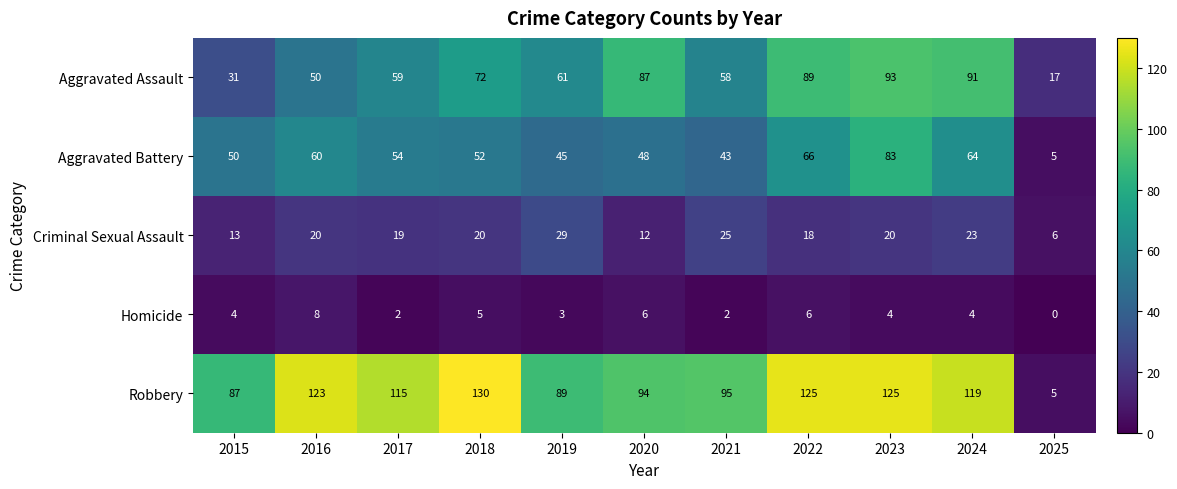

What is the spread (max minus min) of values at 2018?

125